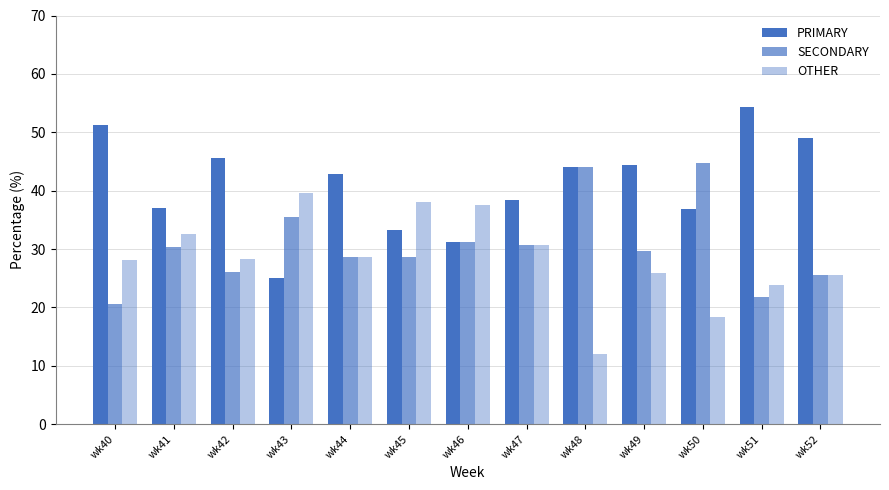

How many bars are there in each group?

3